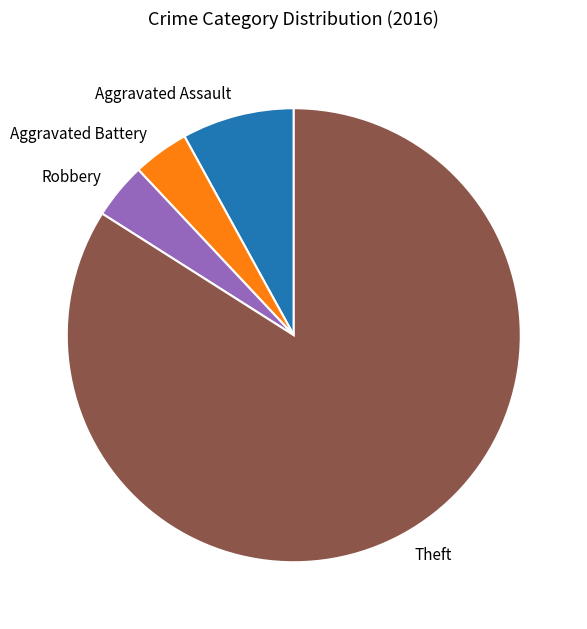

Combined, do Robbery and Aggravated Assault account for over 50%?

No